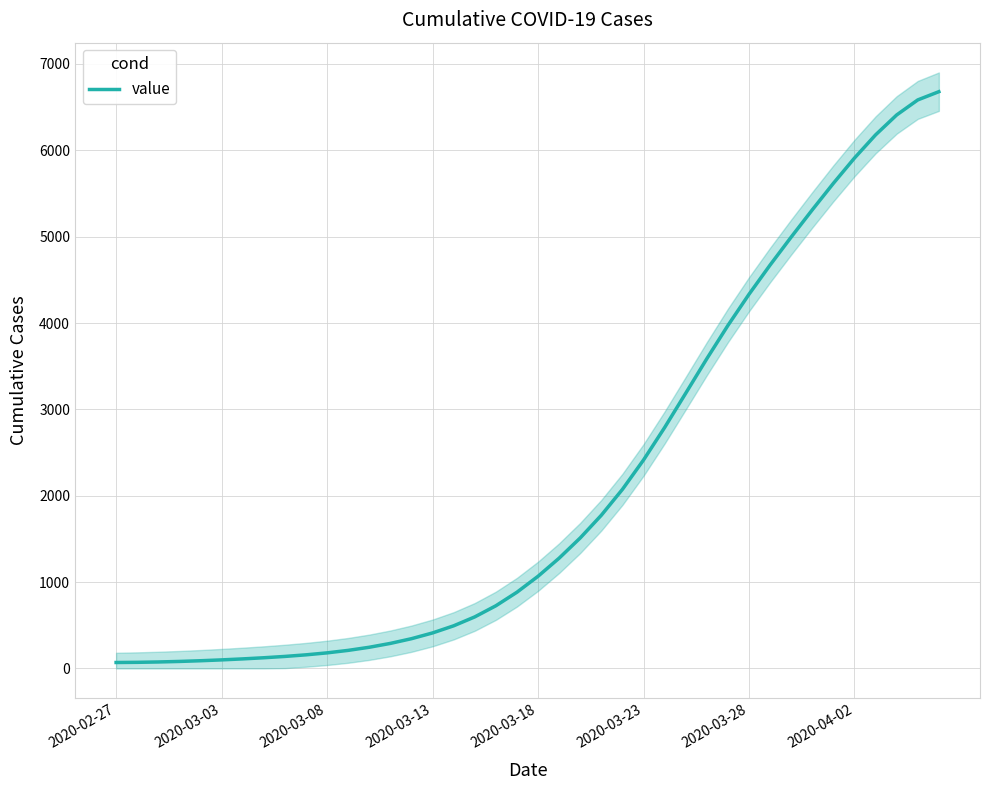

What is the sum of all values?

85732.0